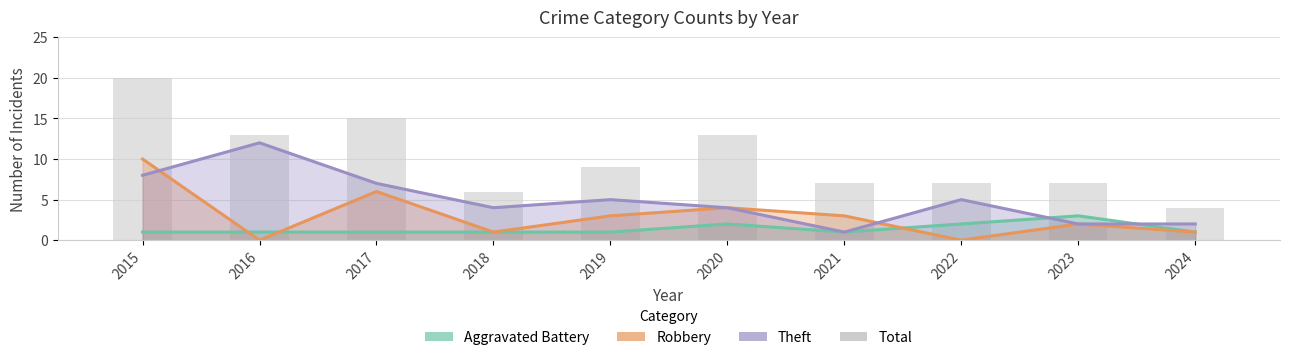

Between 2017 and 2018, which is larger?

2017